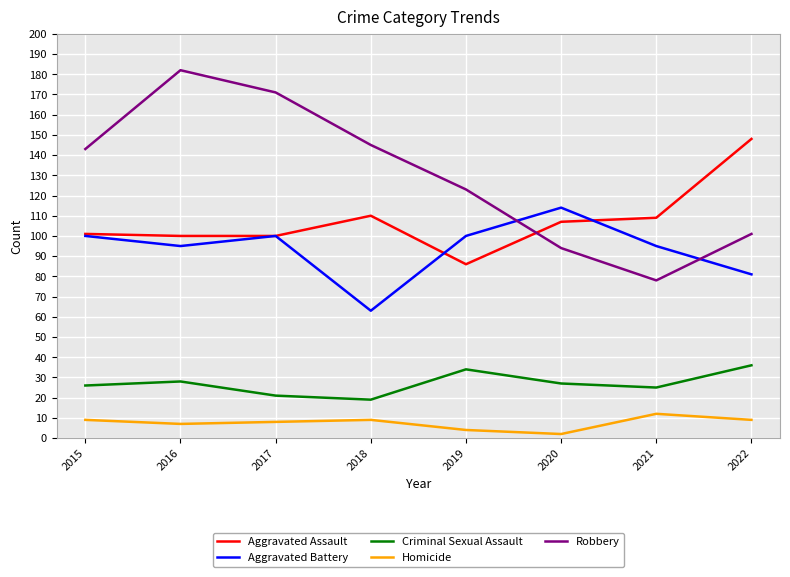

List the series in order of their peak value, highest first.

Robbery, Aggravated Assault, Aggravated Battery, Criminal Sexual Assault, Homicide